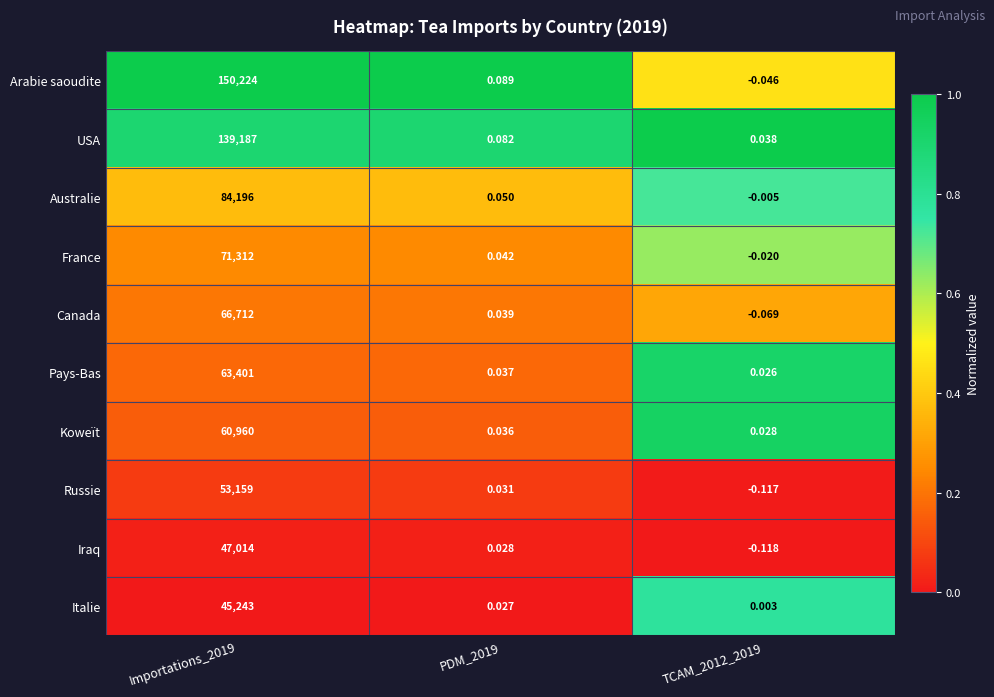

Count the number of categories in the chart.

3